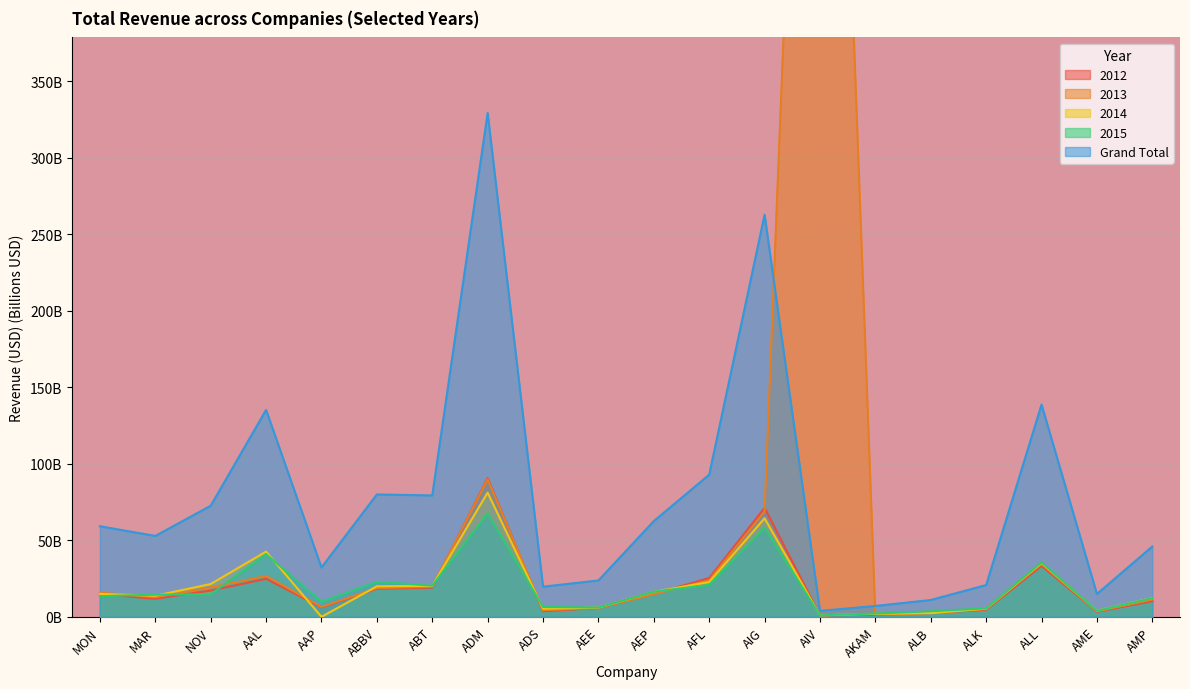

What value does the 2013 series have at AME?

3.6